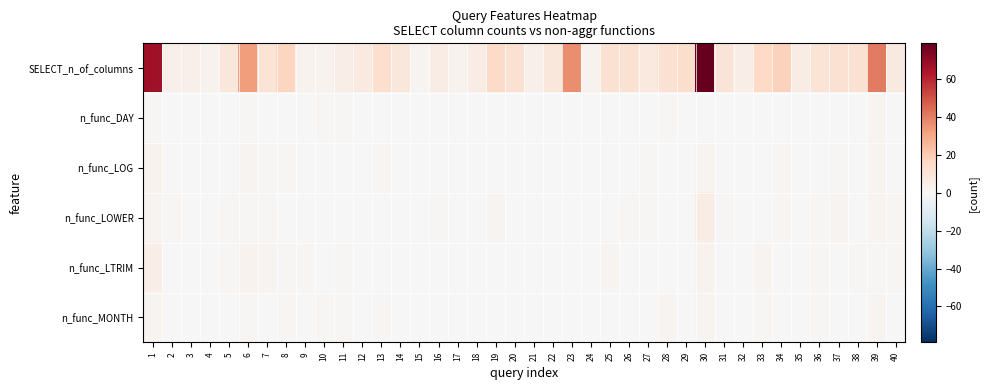

At which category does the chart reach its peak across all series?

30